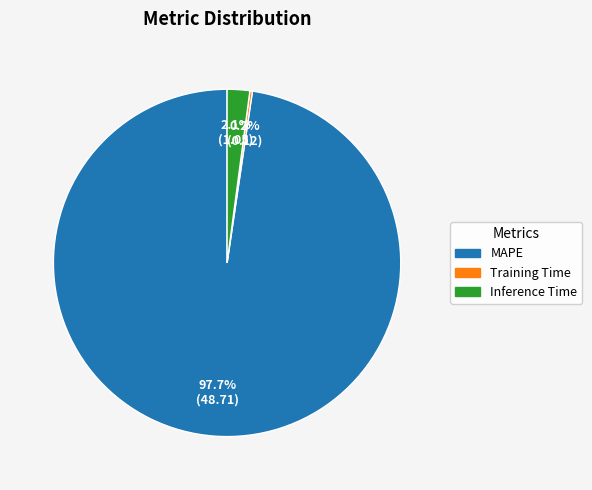

Between MAPE and Inference Time, which is larger?

MAPE